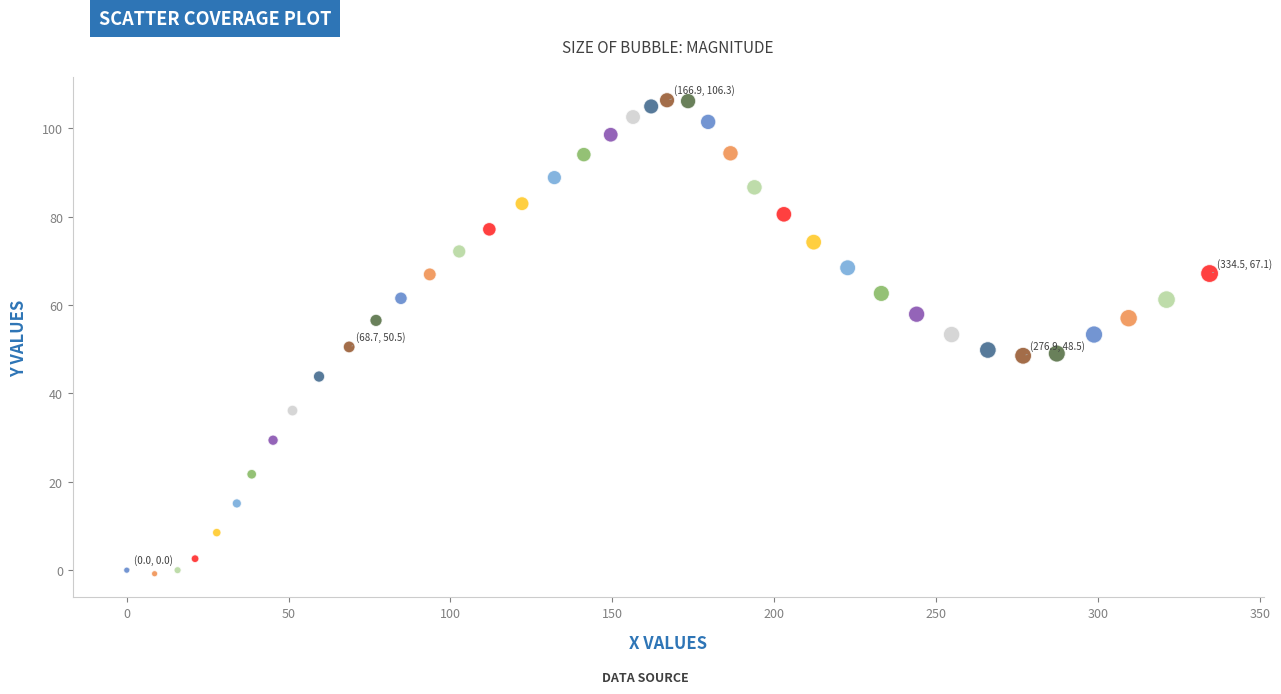

What is the range of Y values (max minus min)?

107.1